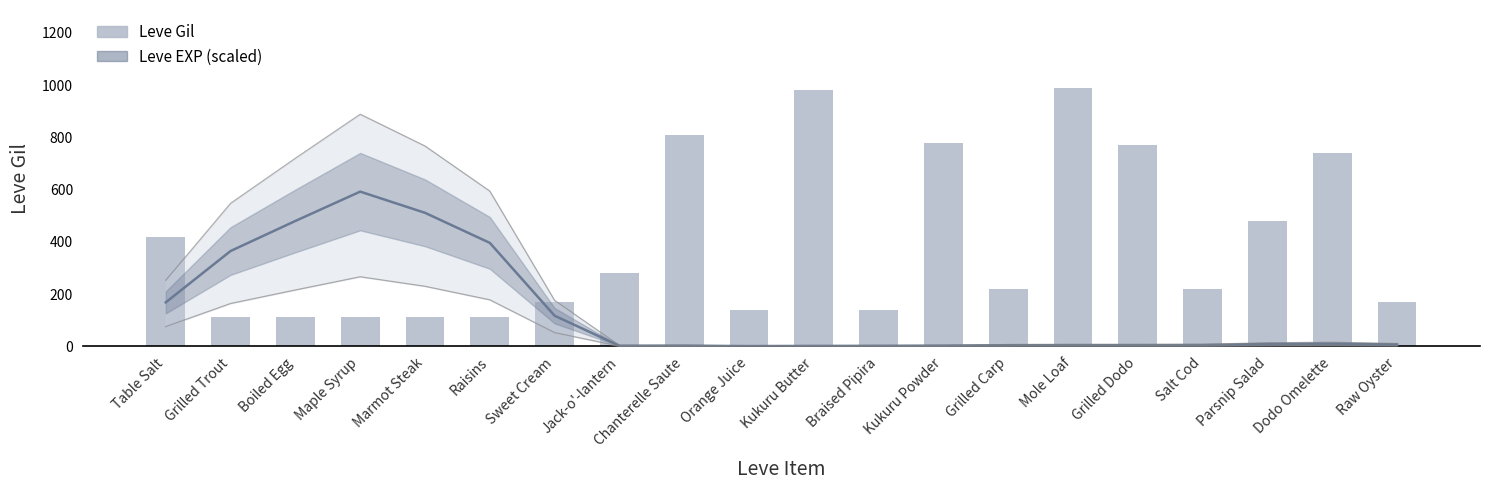

Reading left to right, transcribe all the data shown in this chart.

Leve EXP (scaled): 168.6	365.0	480.0	592.2	511.1	396.1	117.5	2.5	2.8	1.2	1.9	2.2	2.8	4.7	5.0	5.0	5.3	9.3	10.6	7.5
Leve Gil: 420.0	112.0	112.0	112.0	113.0	112.0	170.0	280.0	810.0	140.0	980.0	140.0	780.0	220.0	990.0	770.0	220.0	480.0	740.0	170.0